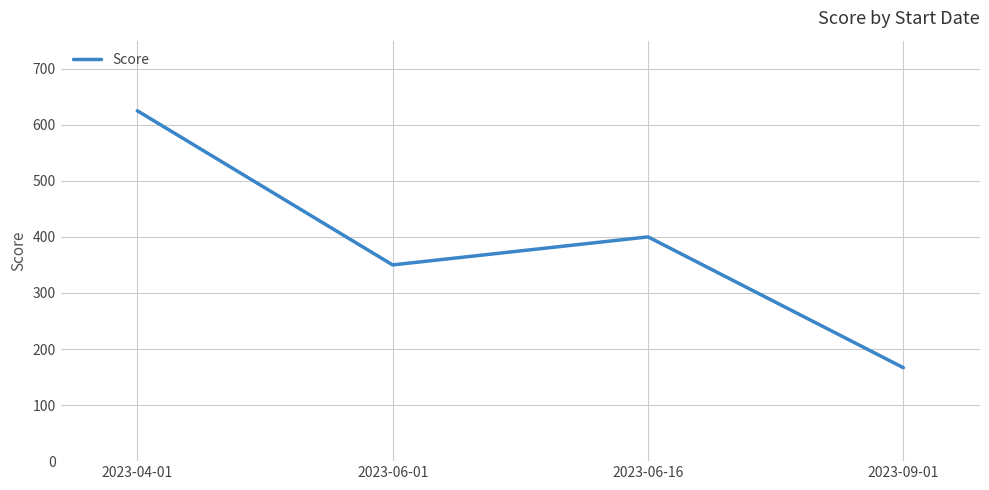

True or false: the data has more than 2 interior local peaks.

False